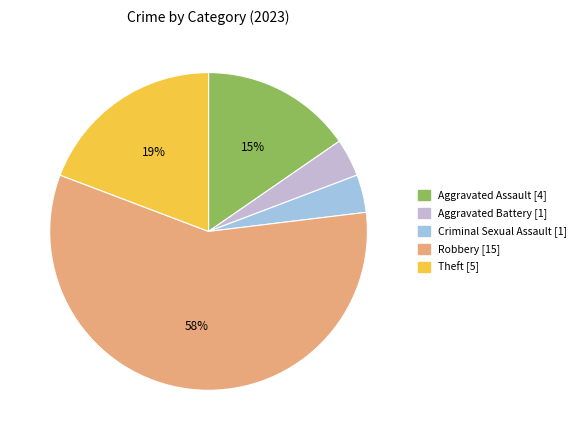

Between Theft [5] and Robbery [15], which is larger?

Robbery [15]